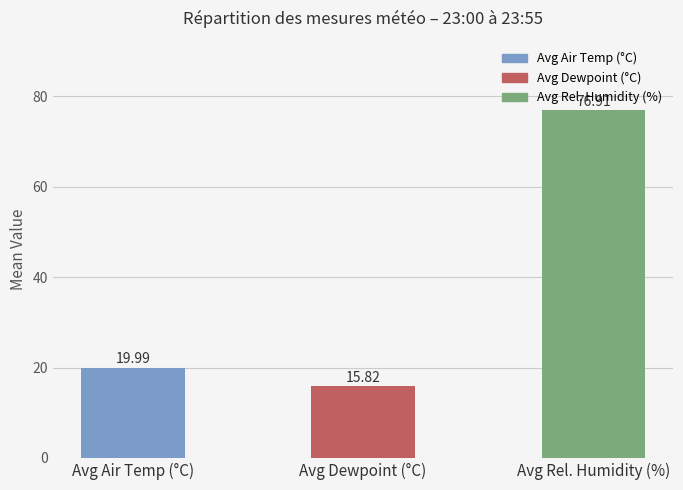

What is the label of the 3rd bar from the left?

Avg Rel. Humidity (%)